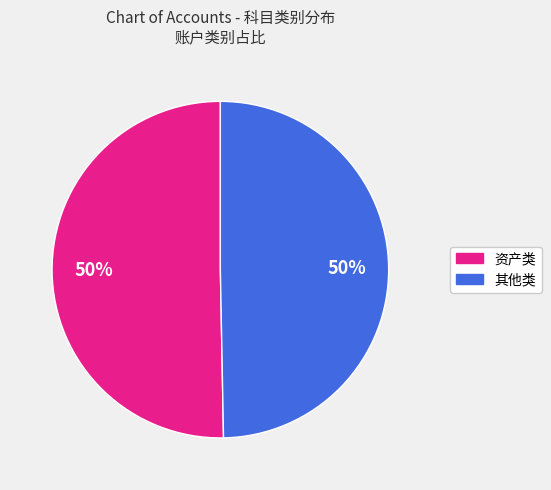

To the nearest percent, what is the average slice percentage?

50%